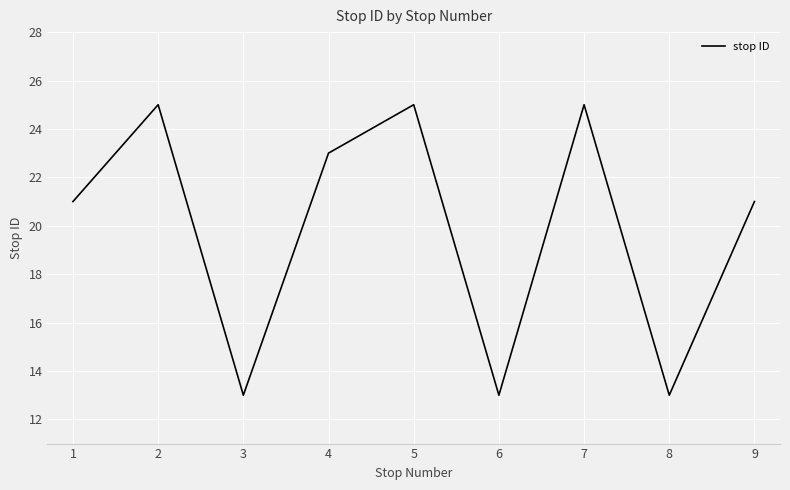

What is the change in value from 3 to 4?

+10